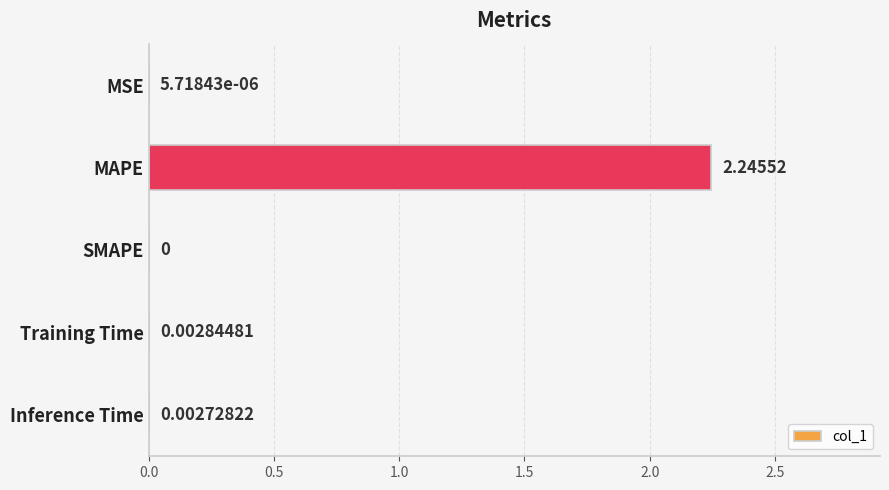

Which label corresponds to the largest value in the chart?

MAPE